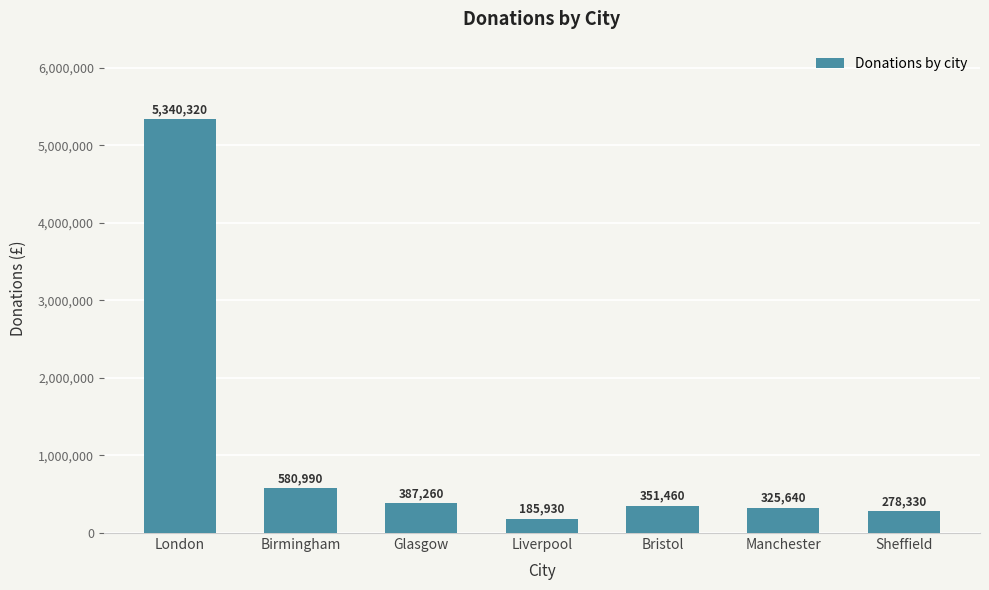

True or false: the data shows 185930 at Liverpool.

True